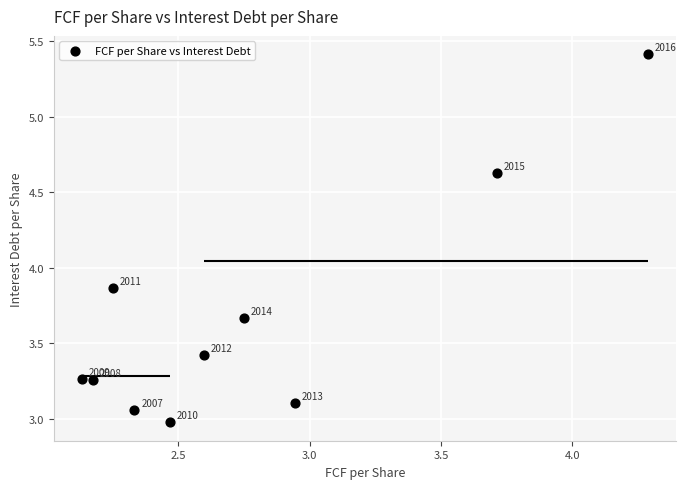

What is the range of Y values (max minus min)?

2.4